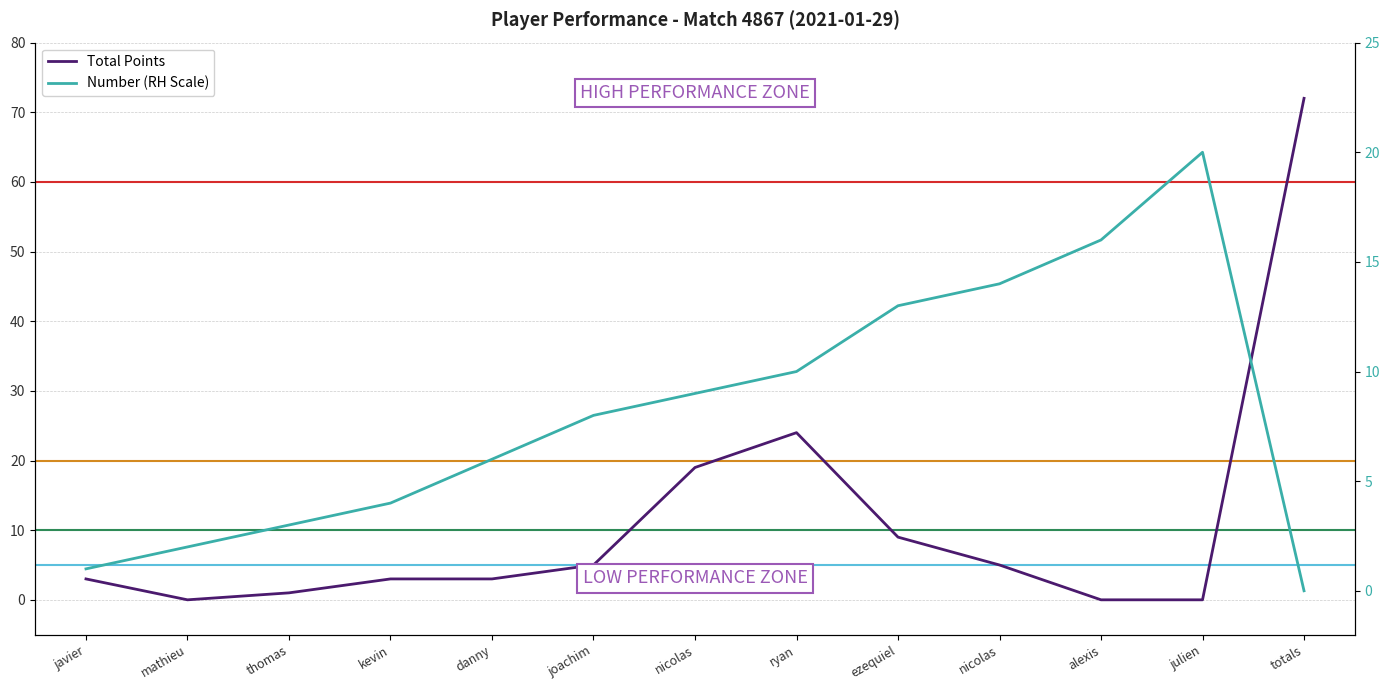

True or false: Total Points has more than 0 interior local peaks.

True